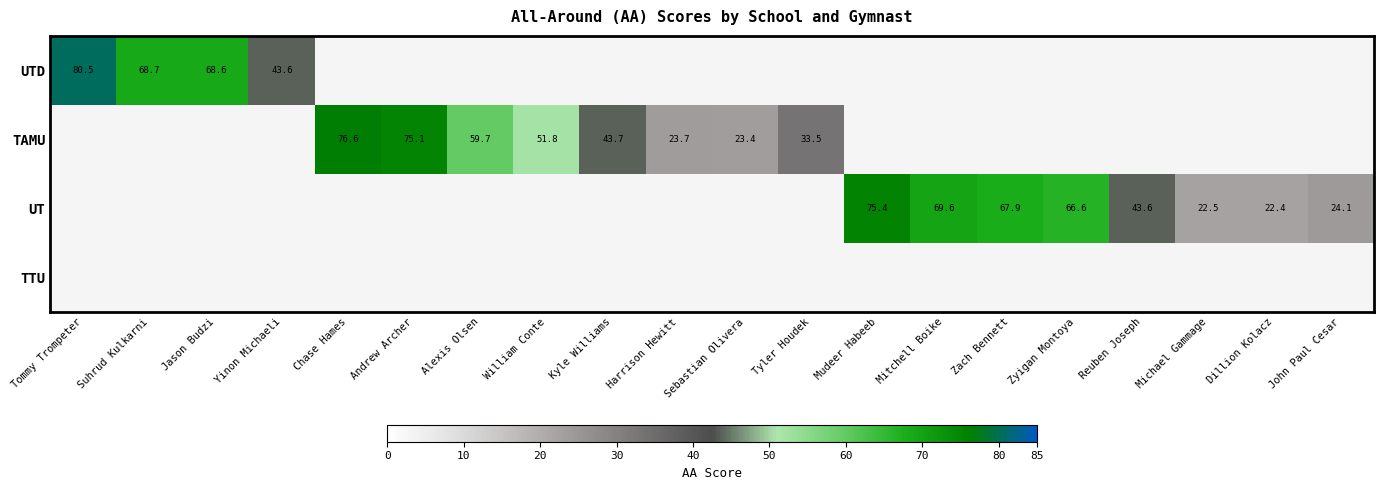

What is the greatest value displayed?

80.5